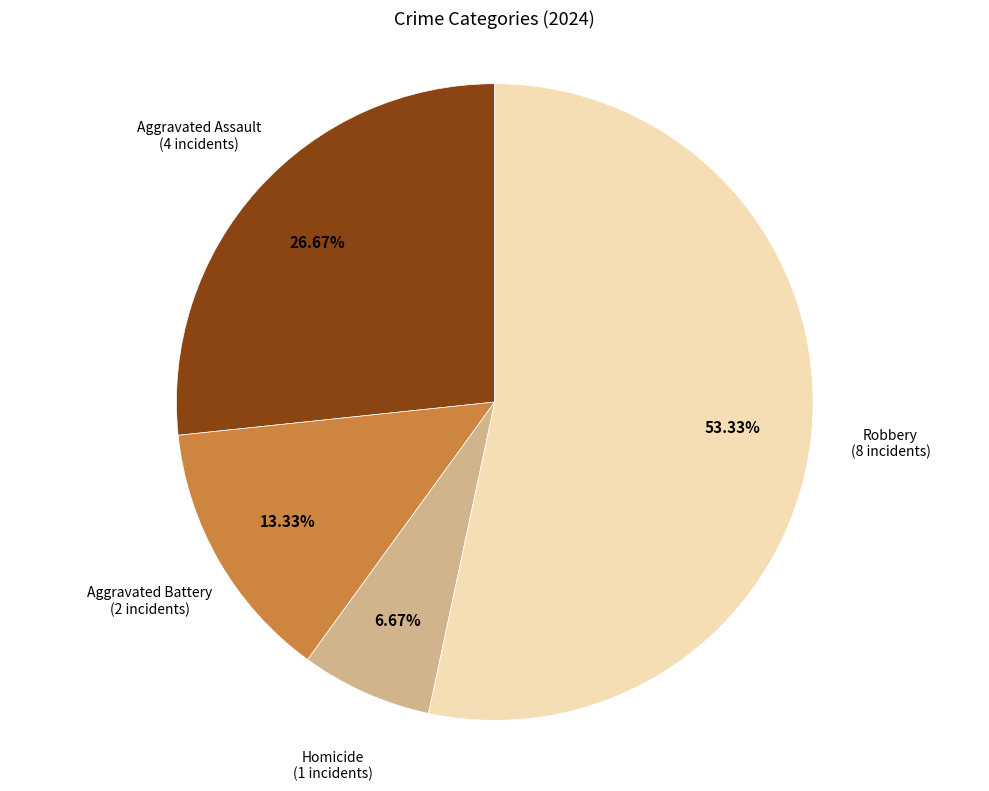

Does any single category account for the majority?

Yes